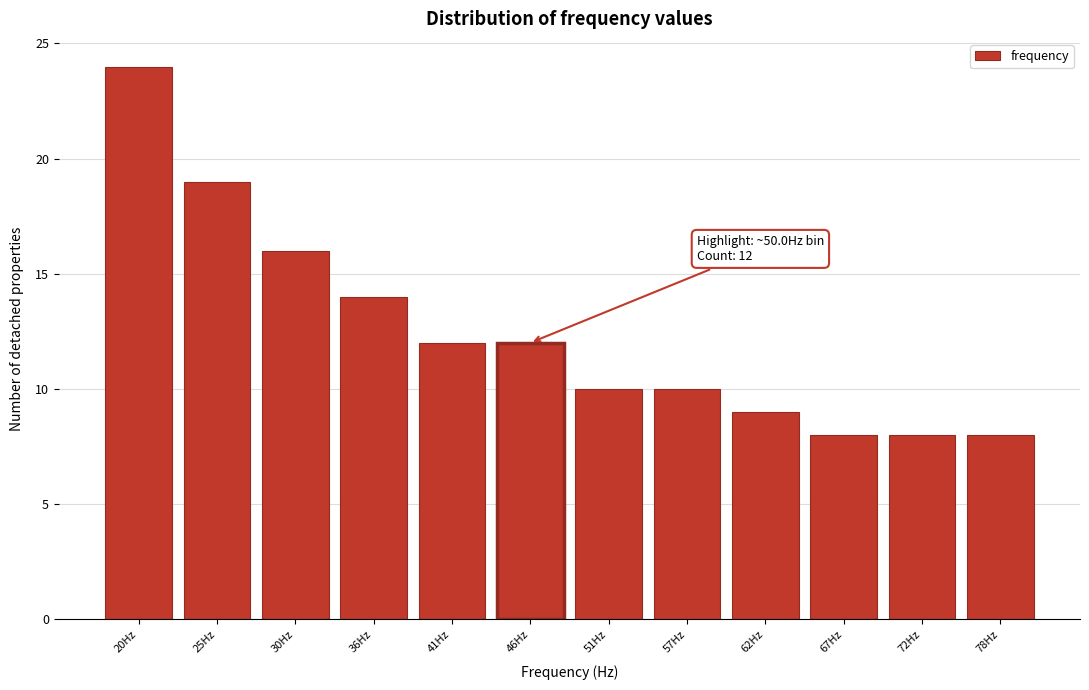

Reading left to right, extract all data points from this chart.

24	19	16	14	12	12	10	10	9	8	8	8